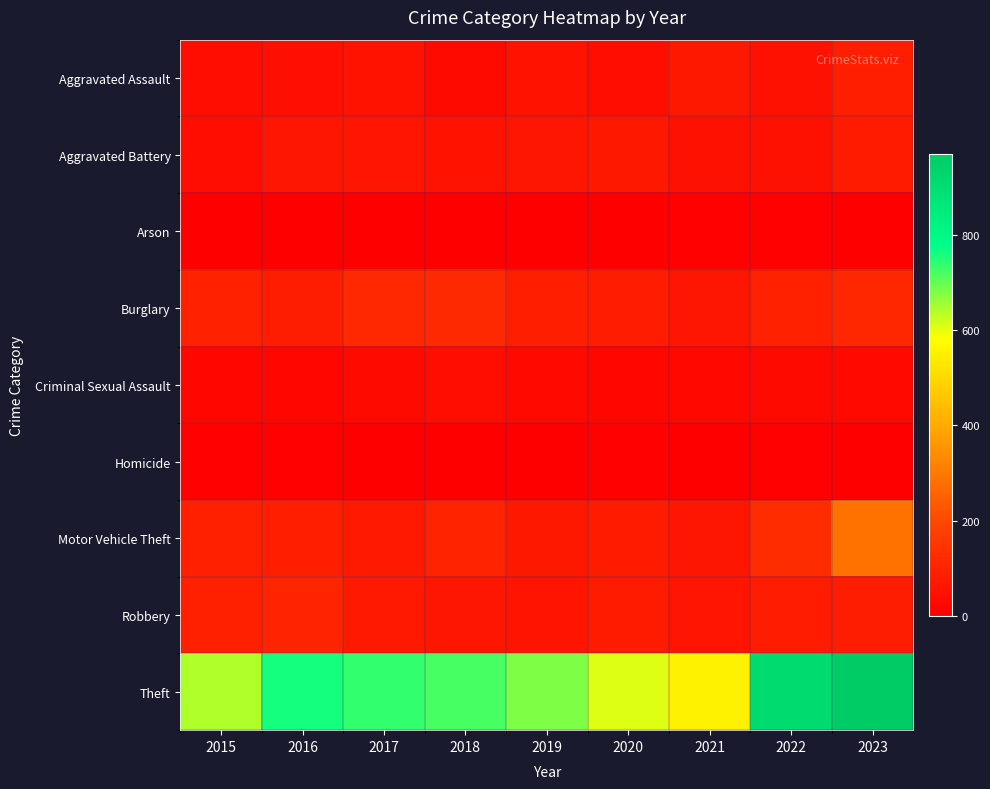

At how many categories does at least one series exceed 626?

7